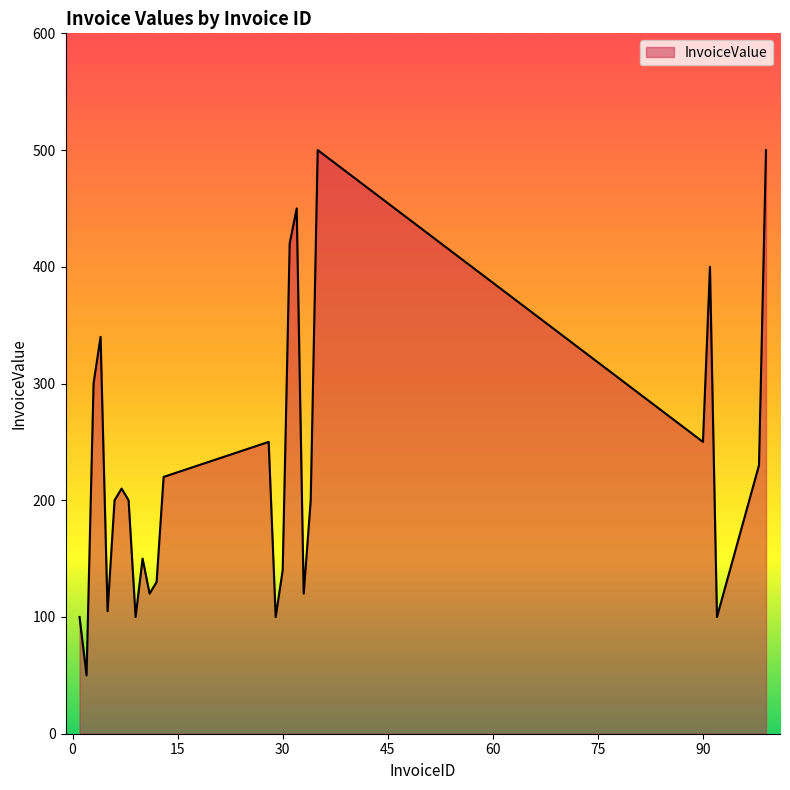

What is the difference between the second highest and minimum values?

450